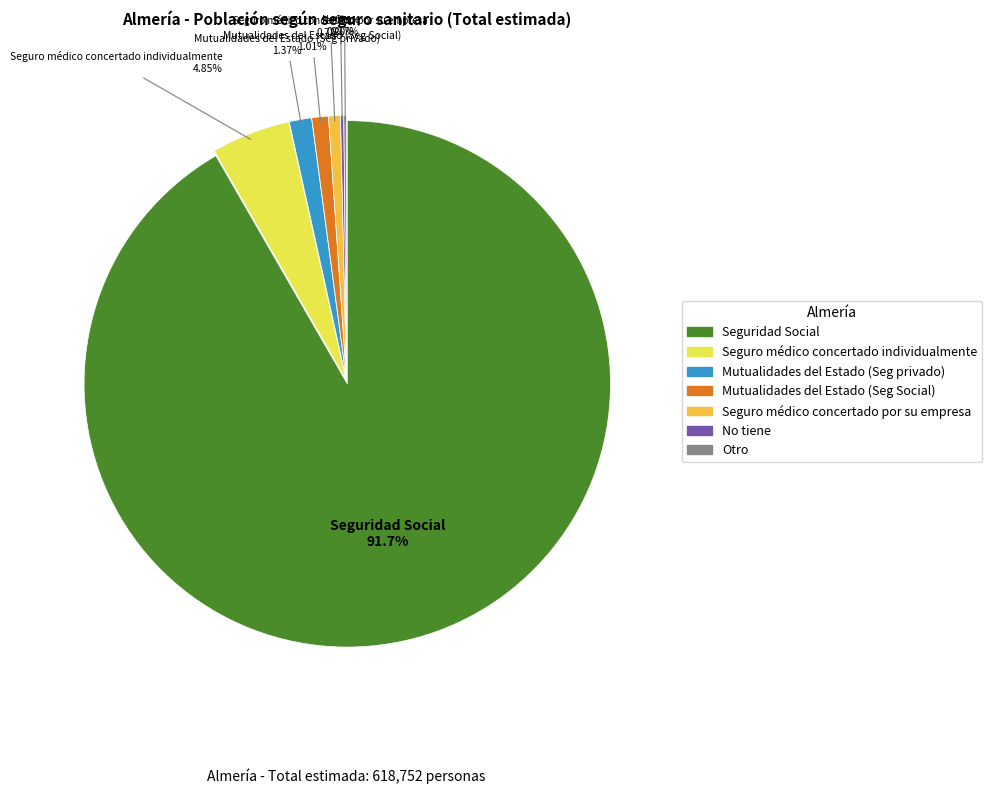

Does Seguro médico concertado individualmente represent more than half of the total?

No